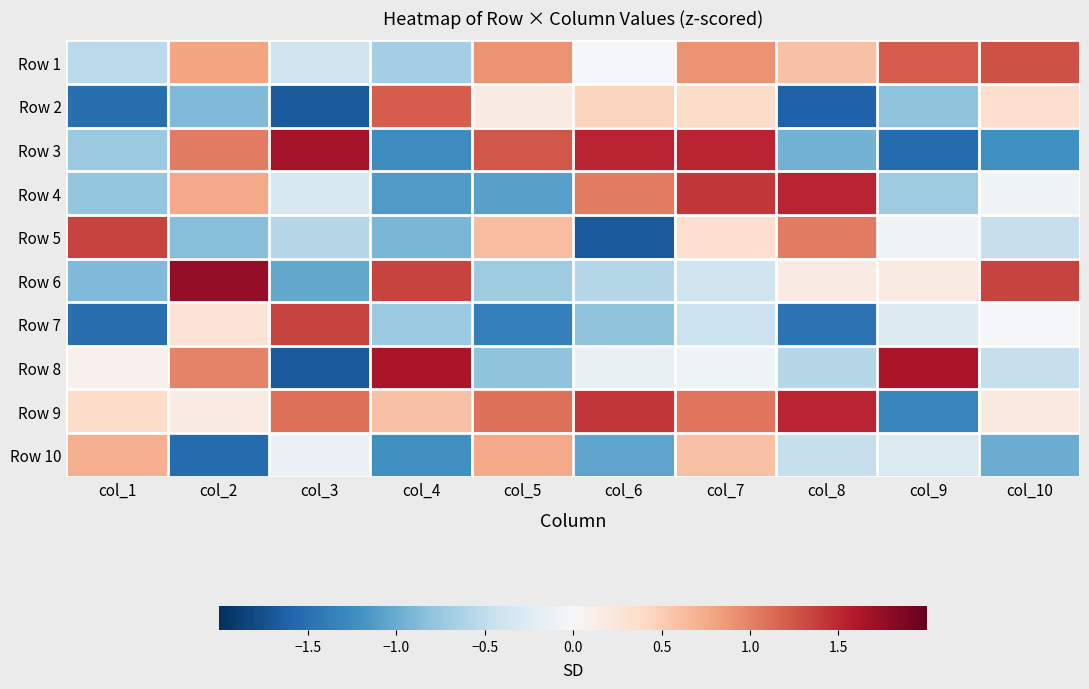

Reading right to left, list all the values displayed in this chart.

Row 1: col_10=1.3	col_9=1.2	col_8=0.6	col_7=0.9	col_6=-0.0	col_5=0.9	col_4=-0.7	col_3=-0.4	col_2=0.8	col_1=-0.5
Row 2: col_10=0.3	col_9=-0.8	col_8=-1.6	col_7=0.4	col_6=0.4	col_5=0.2	col_4=1.2	col_3=-1.7	col_2=-0.9	col_1=-1.5
Row 3: col_10=-1.2	col_9=-1.5	col_8=-1.0	col_7=1.5	col_6=1.5	col_5=1.2	col_4=-1.3	col_3=1.7	col_2=1.0	col_1=-0.7
Row 4: col_10=-0.1	col_9=-0.7	col_8=1.5	col_7=1.4	col_6=1.0	col_5=-1.1	col_4=-1.1	col_3=-0.3	col_2=0.8	col_1=-0.8
Row 5: col_10=-0.5	col_9=-0.1	col_8=1.0	col_7=0.3	col_6=-1.7	col_5=0.6	col_4=-0.9	col_3=-0.6	col_2=-0.8	col_1=1.3
Row 6: col_10=1.3	col_9=0.2	col_8=0.2	col_7=-0.4	col_6=-0.6	col_5=-0.7	col_4=1.3	col_3=-1.0	col_2=1.8	col_1=-0.9
Row 7: col_10=-0.0	col_9=-0.3	col_8=-1.5	col_7=-0.4	col_6=-0.8	col_5=-1.4	col_4=-0.7	col_3=1.3	col_2=0.3	col_1=-1.5
Row 8: col_10=-0.5	col_9=1.6	col_8=-0.6	col_7=-0.1	col_6=-0.2	col_5=-0.8	col_4=1.6	col_3=-1.7	col_2=1.0	col_1=0.1
Row 9: col_10=0.2	col_9=-1.3	col_8=1.5	col_7=1.1	col_6=1.4	col_5=1.1	col_4=0.6	col_3=1.1	col_2=0.2	col_1=0.4
Row 10: col_10=-1.0	col_9=-0.3	col_8=-0.5	col_7=0.6	col_6=-1.1	col_5=0.8	col_4=-1.2	col_3=-0.1	col_2=-1.5	col_1=0.7